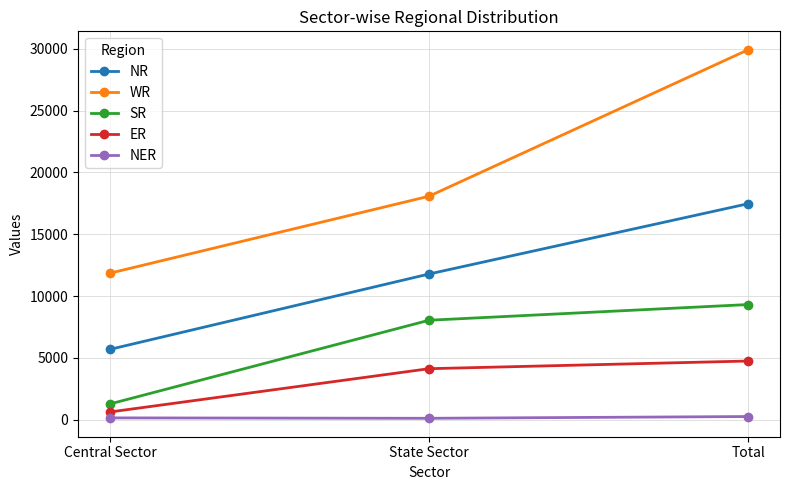

What is the sum of all NR values?

34944